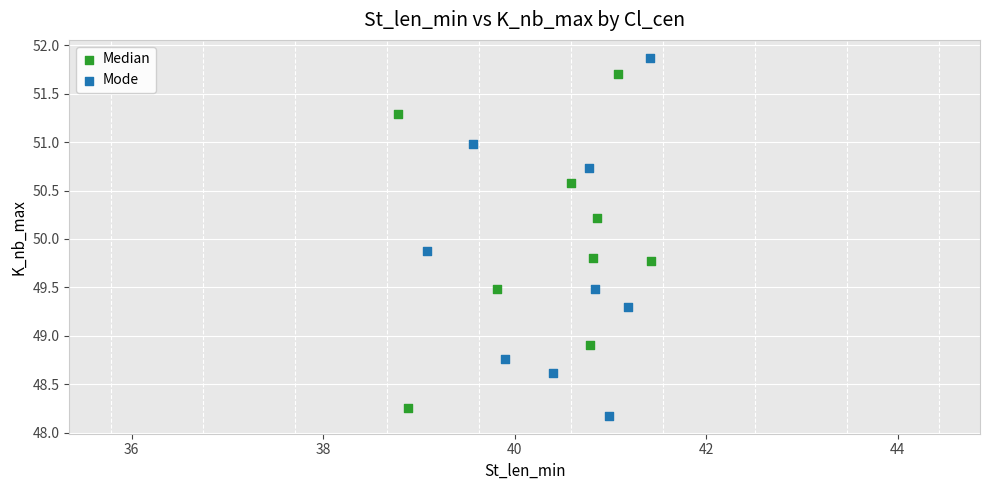

Which series has the widest spread of Y values?

Mode